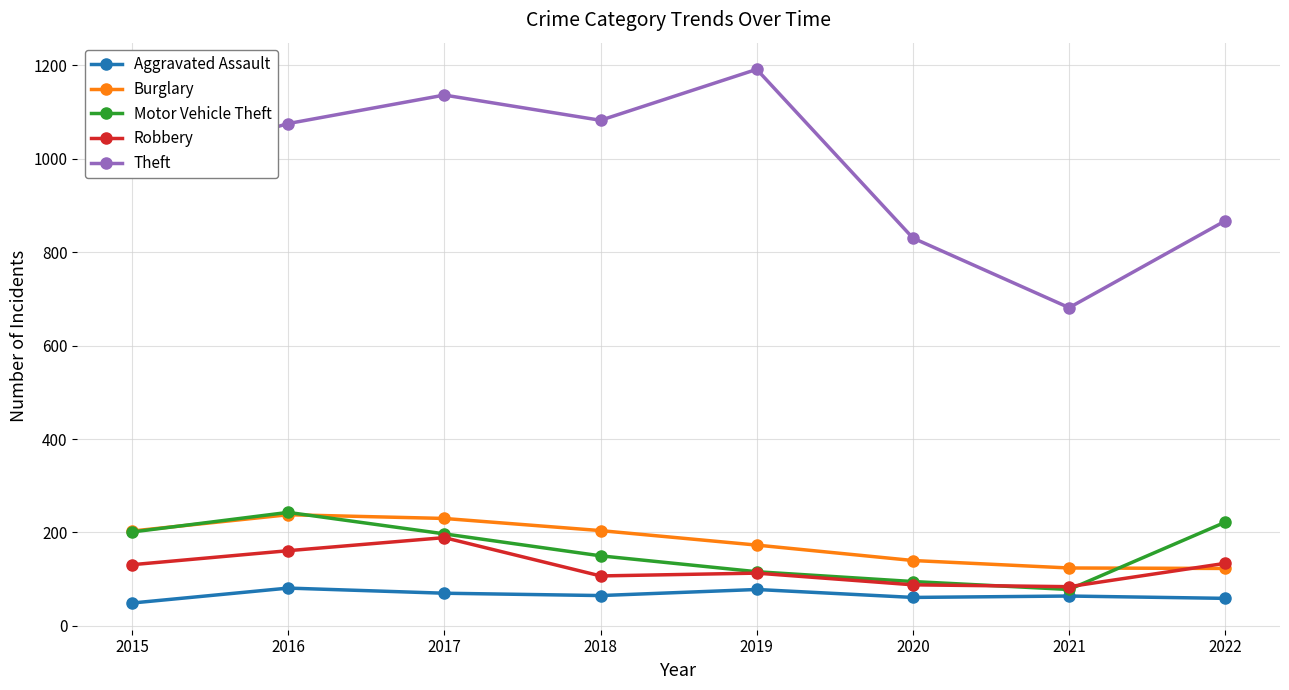

Read the Aggravated Assault value at 2019.

78